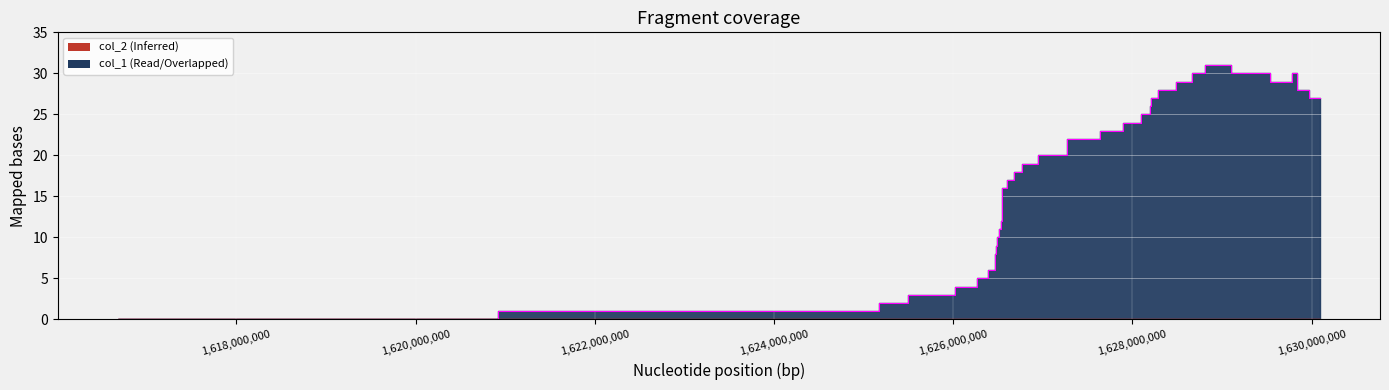

Between 1628212134 and 1629843155, which is larger?

1629843155